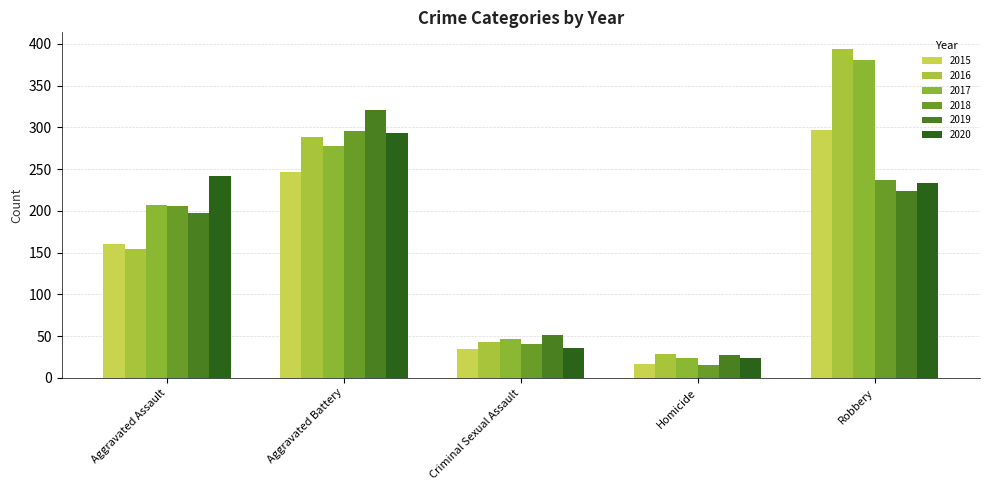

What is the label of the 1st bar from the left?

Aggravated Assault